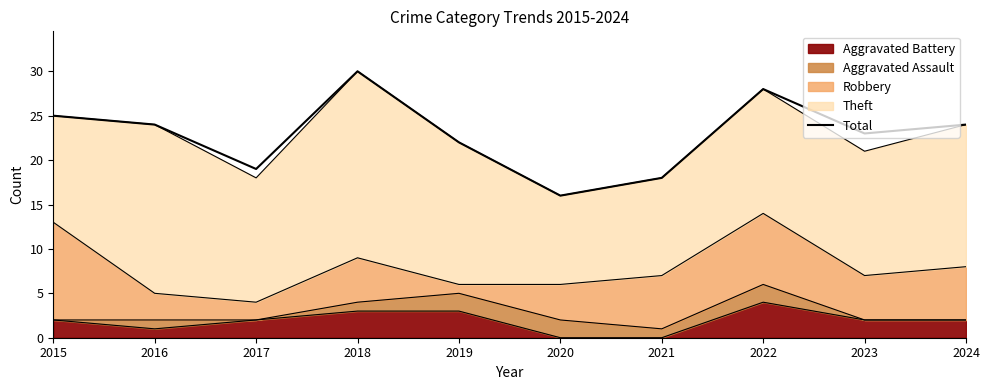

Which label corresponds to the largest value in the chart?

2018